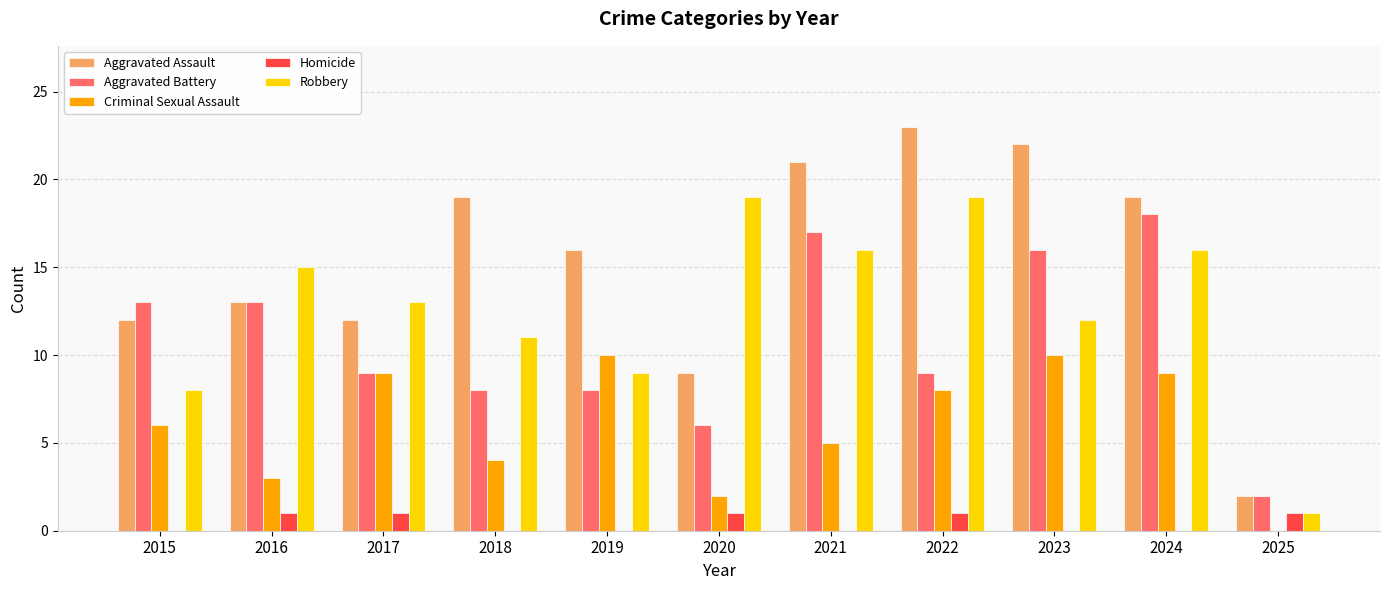

Is the value of Homicide at 2023 greater than the value of Criminal Sexual Assault at 2024?

No